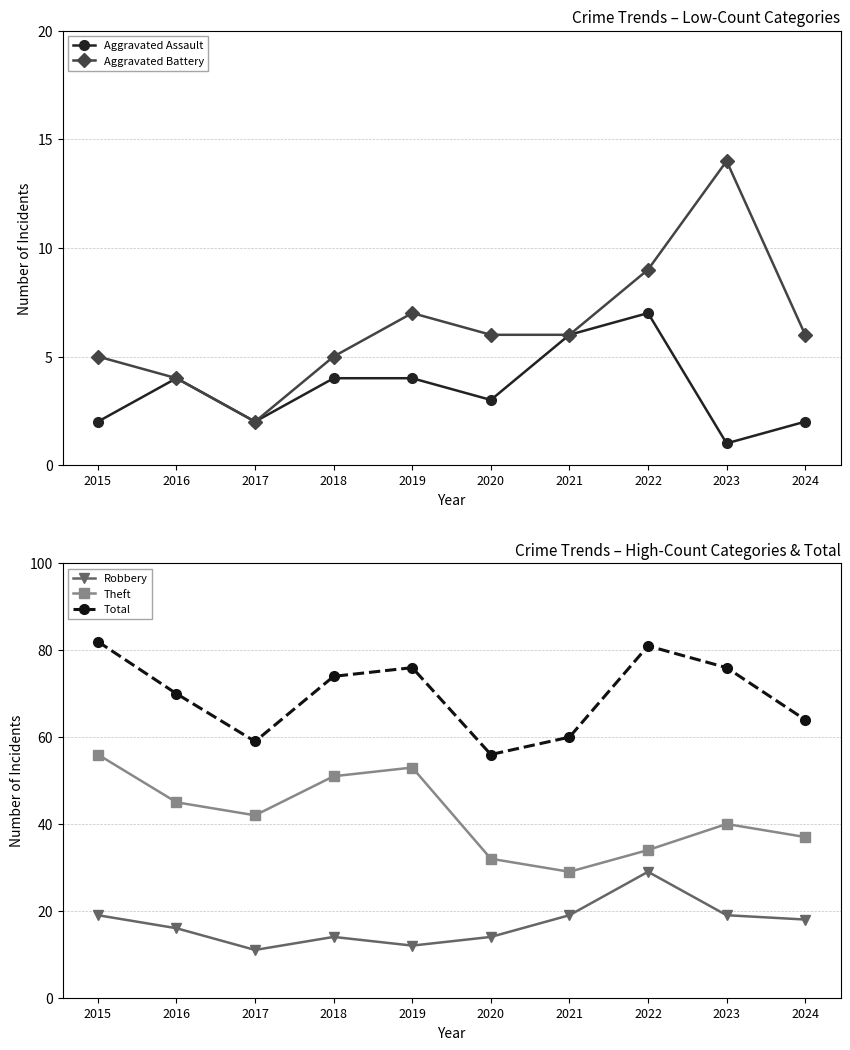

Is the value of Aggravated Assault at 2015 greater than the value of Aggravated Battery at 2015?

No